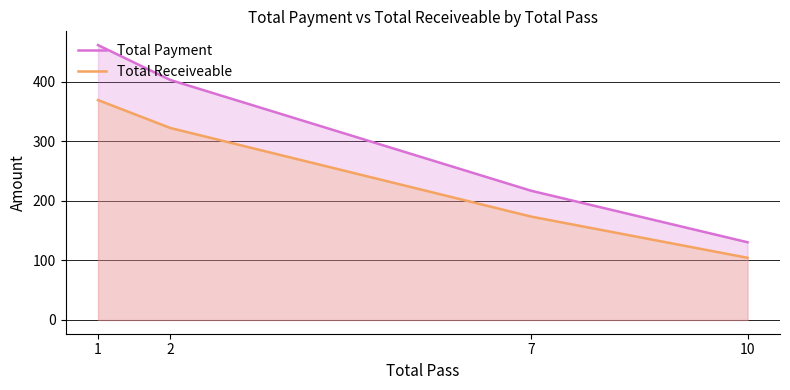

At which category is the sum across all series the highest?

1